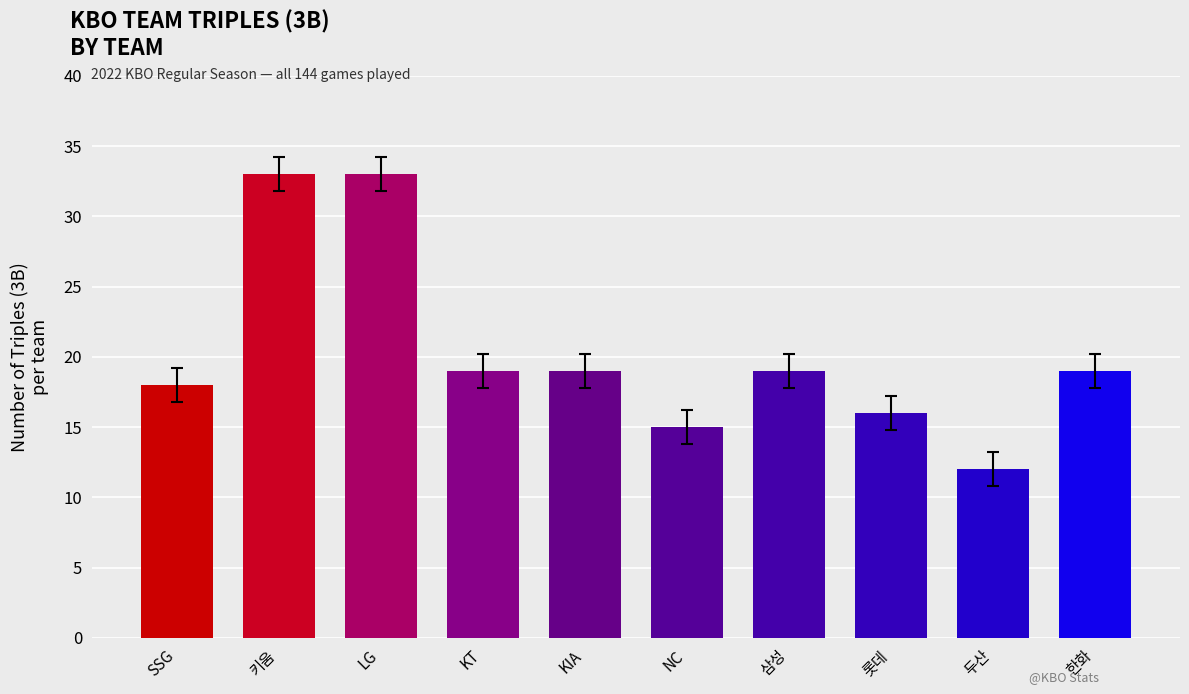

Reading left to right, extract all data points from this chart.

18	33	33	19	19	15	19	16	12	19